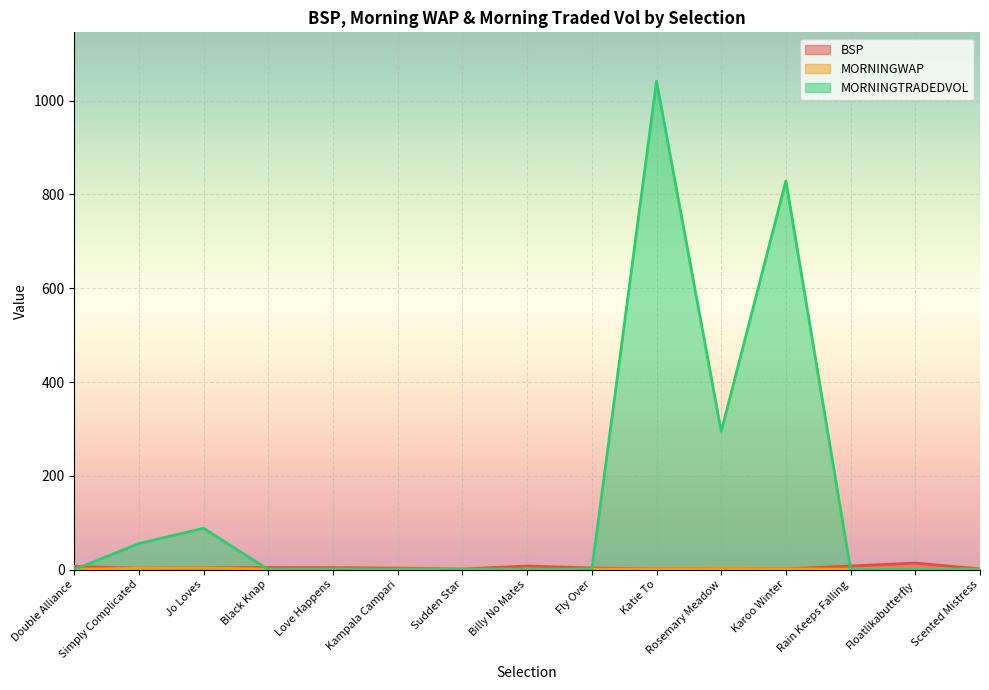

Is it true that BSP equals 7.6 at Billy No Mates?

True